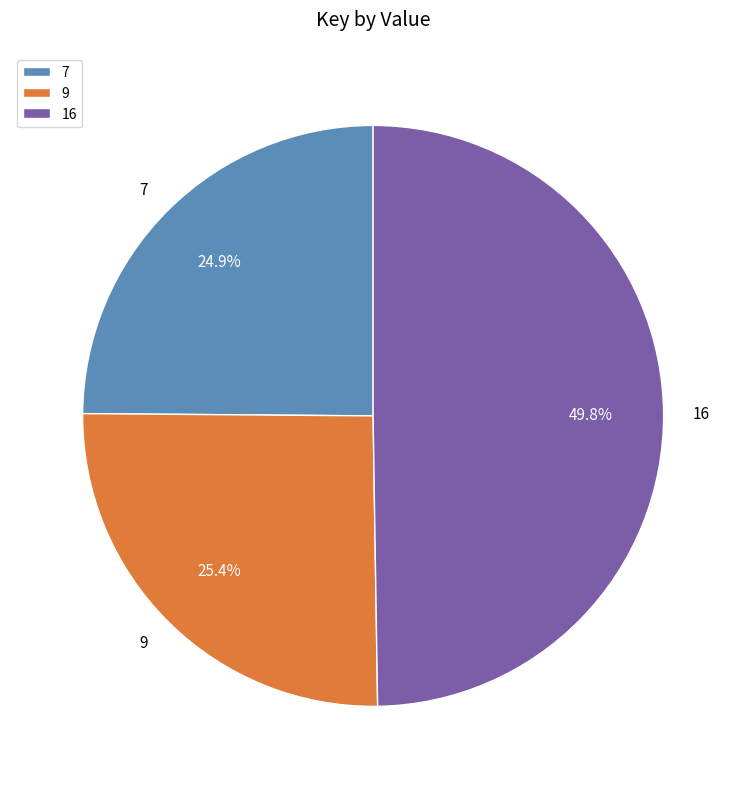

Combined, do 16 and 9 account for over 50%?

Yes